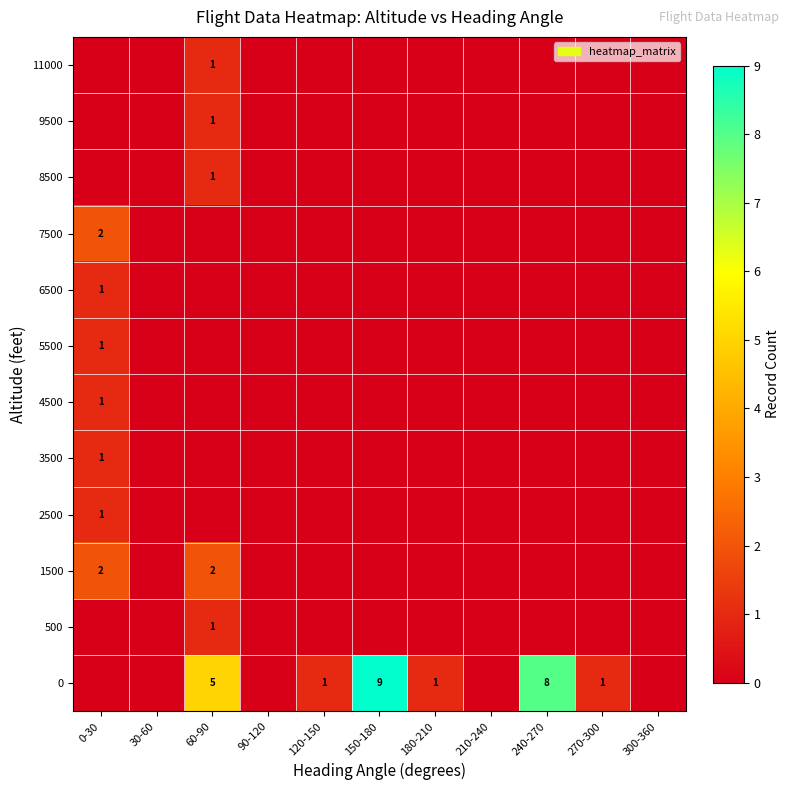

Rank the categories by 500 value from lowest to highest.

0-30, 30-60, 90-120, 120-150, 150-180, 180-210, 210-240, 240-270, 270-300, 300-360, 60-90